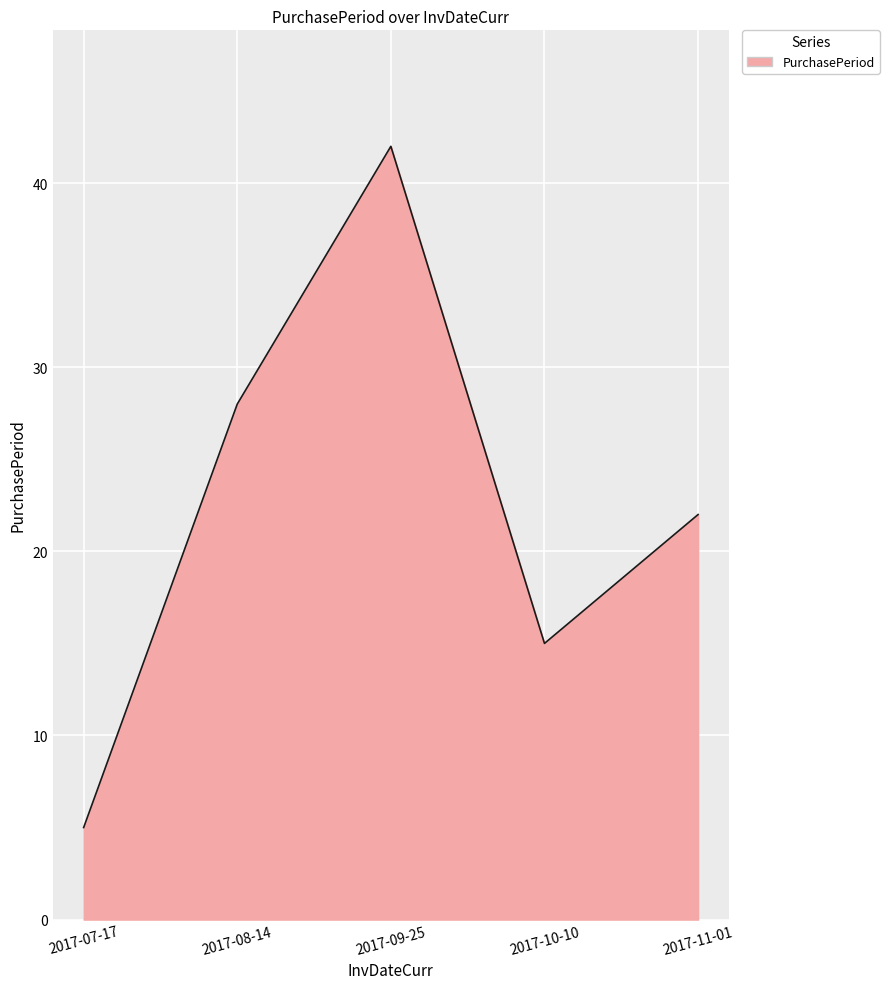

Count the values in the range 15 to 28.

3